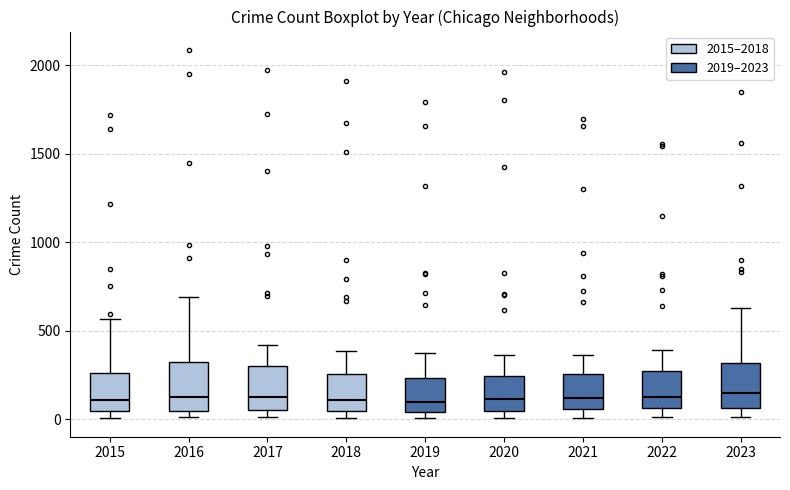

Where is the upper edge of the box at x = 2021 on the y-axis? The values are not printed on the chart, so give them approximately, as read against the axis.

250